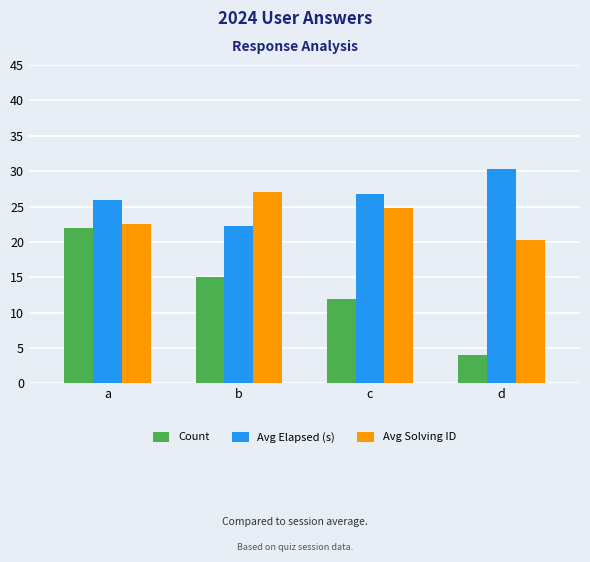

What is the value of the Avg Solving ID bar at the 1st from the left?

22.5